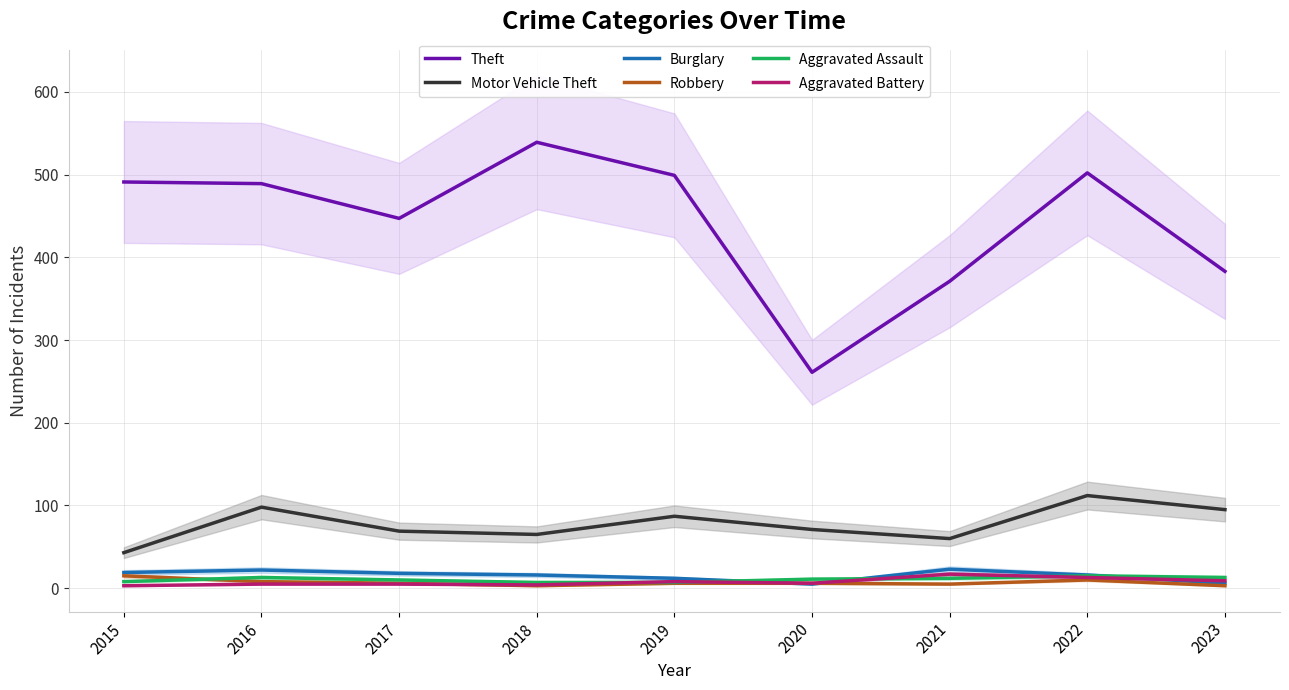

How many lines are shown in the chart?

6